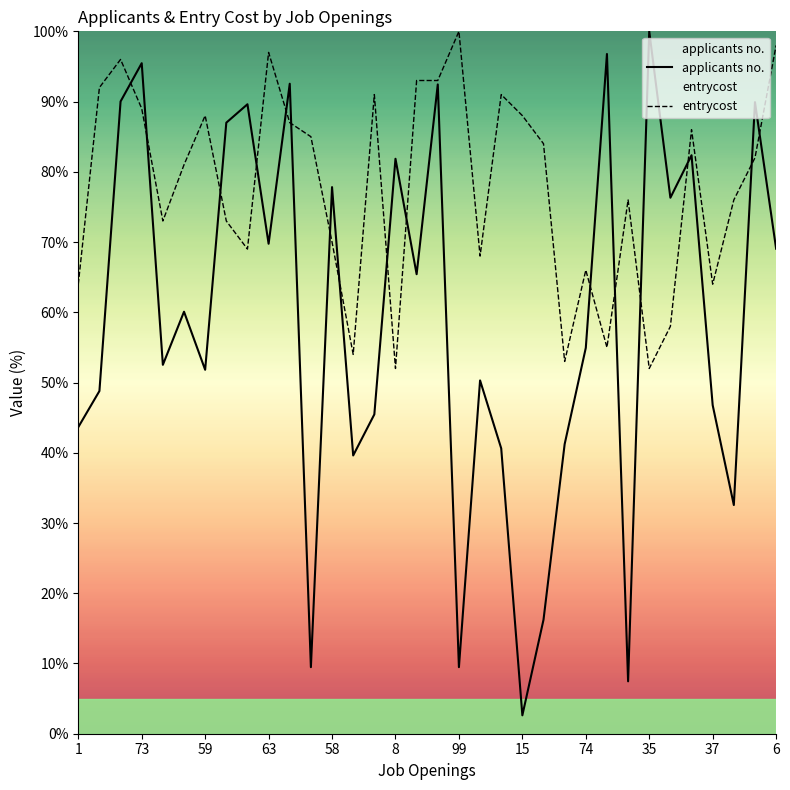

What is the total value across all series at 26?

83.5